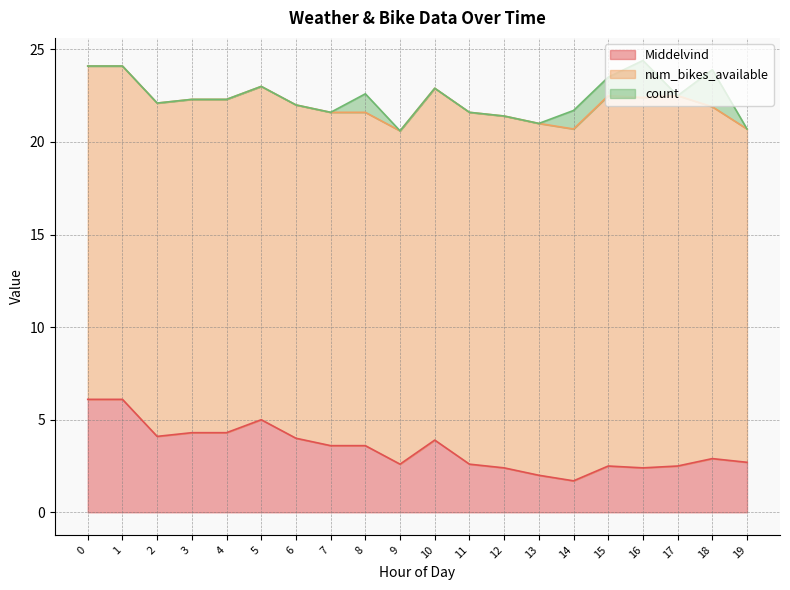

At which label is num_bikes_available closest to 19?

10